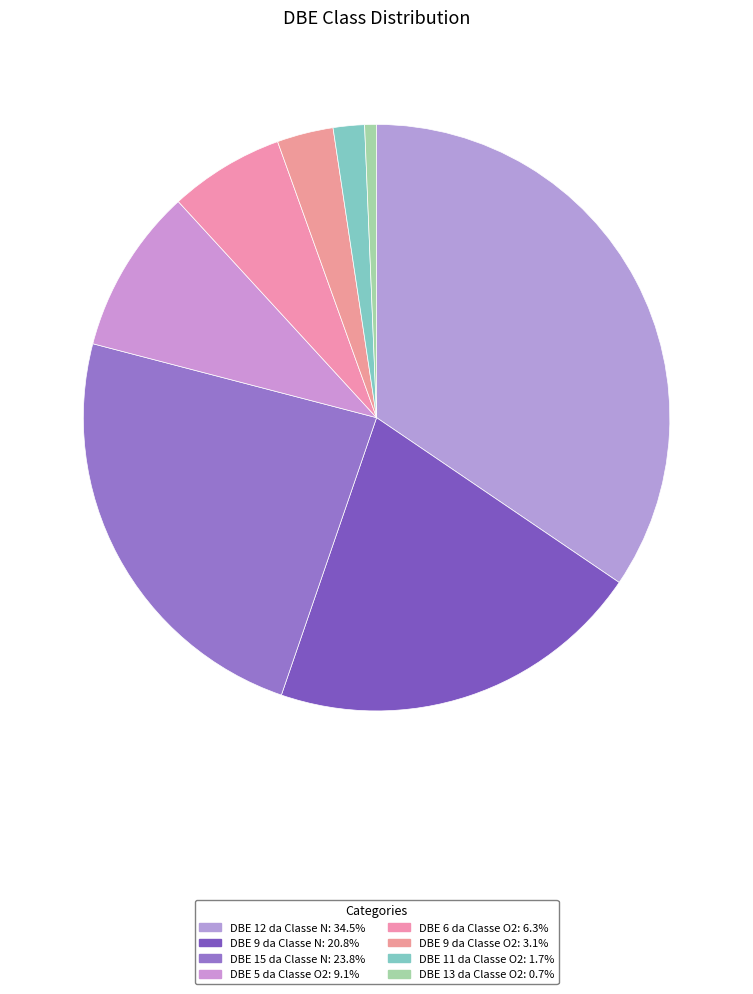

True or false: DBE 15 da Classe N accounts for 36% of the total.

False